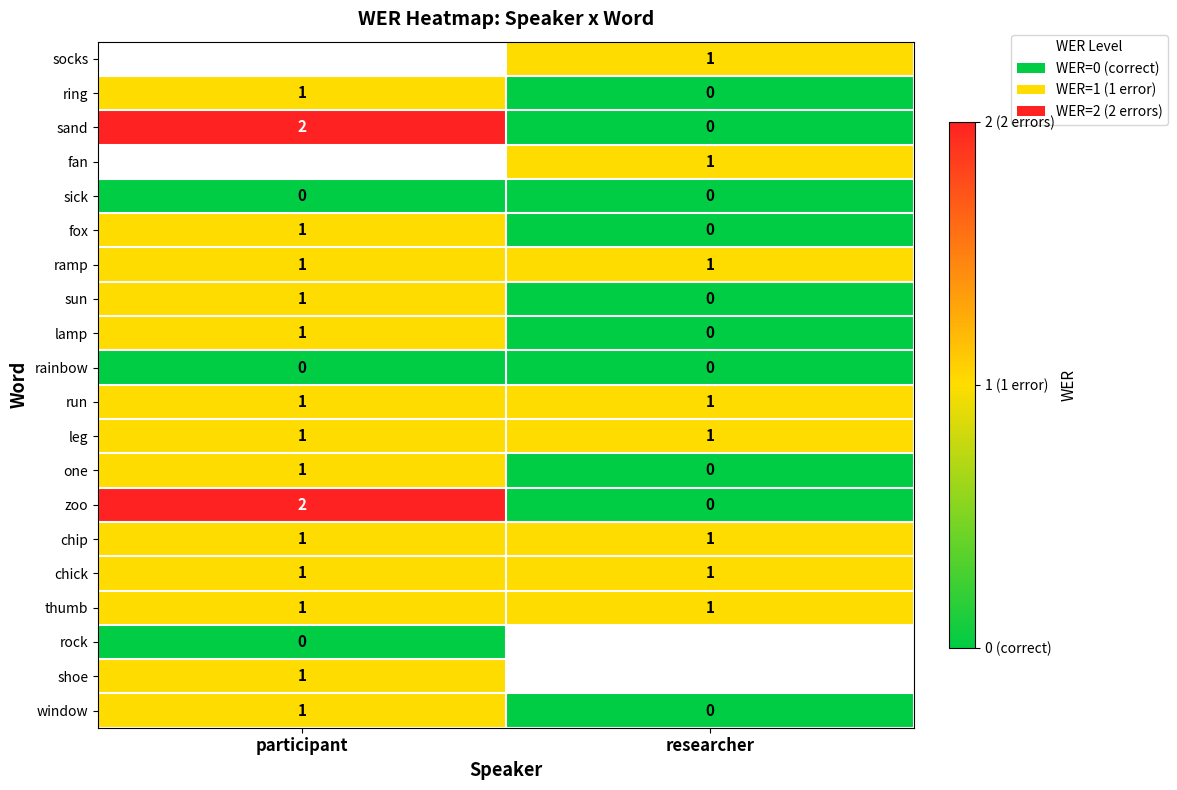

How many series are shown in this chart?

20